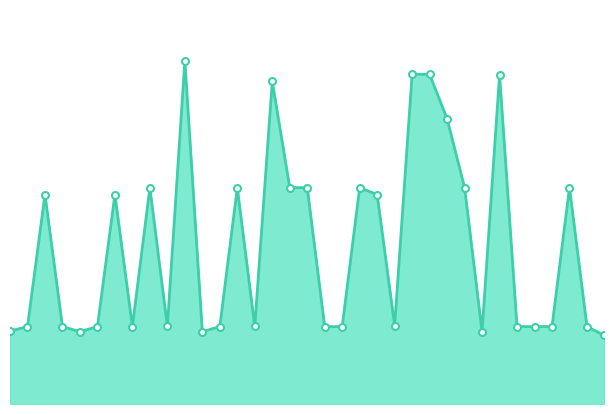

How many lines are shown in the chart?

1